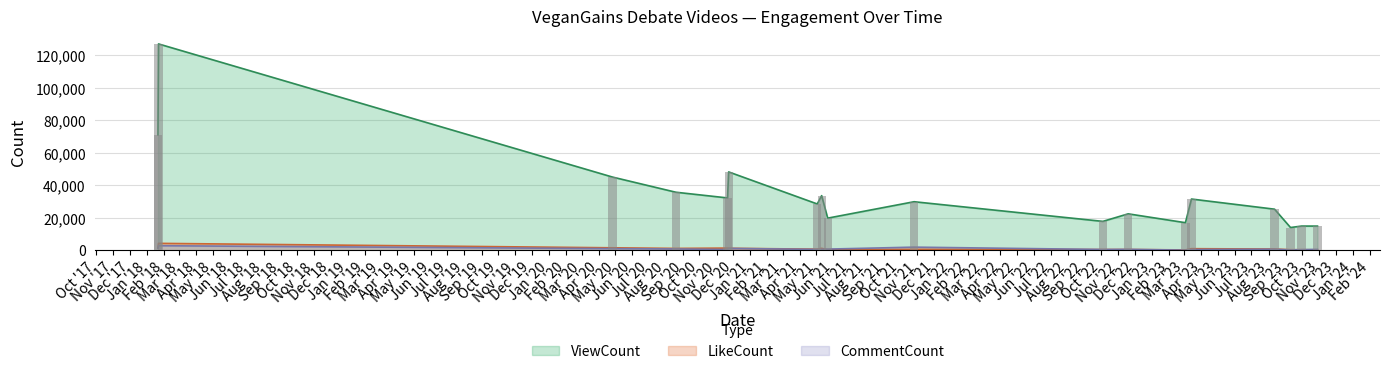

How many bars are there in each group?

3